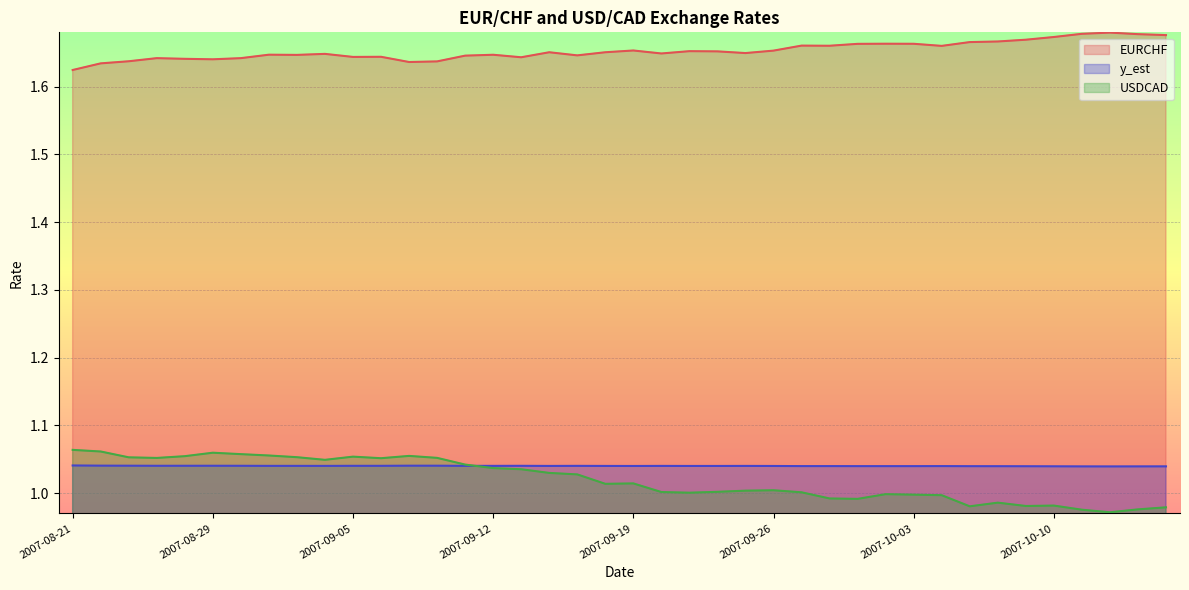

At which label does USDCAD first exceed 1?

2007-08-21